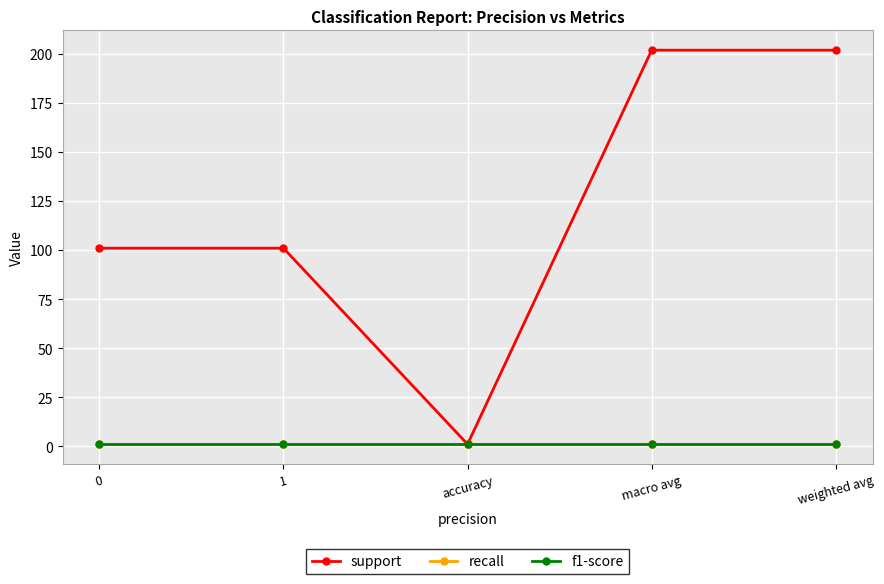

At how many categories does at least one series exceed 53?

4